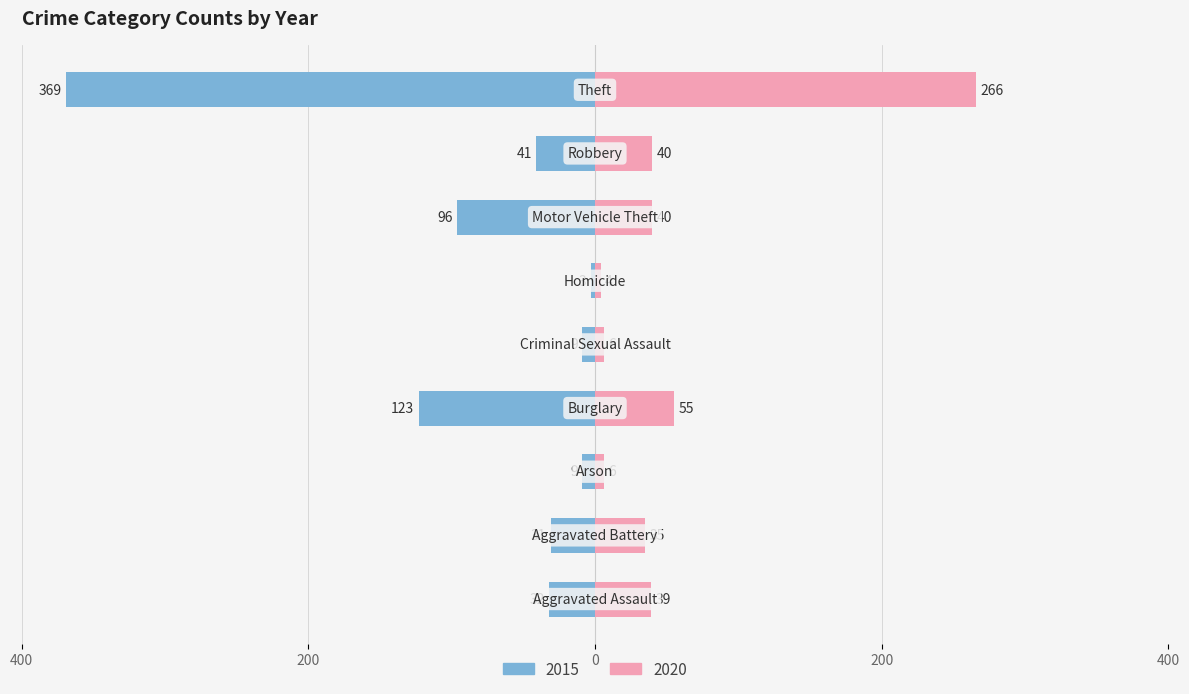

At Aggravated Assault, list the series in order from smallest to largest.

2015, 2020